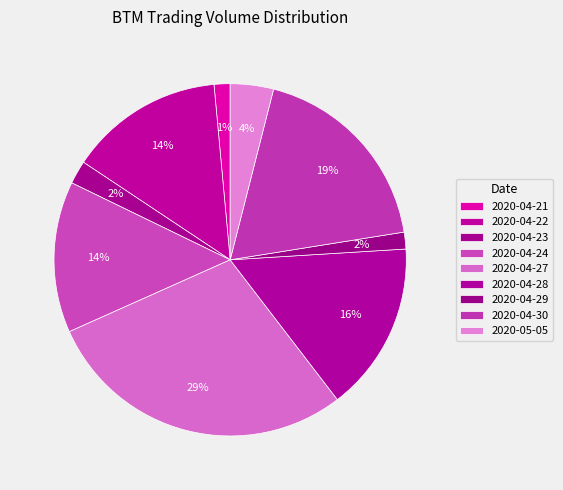

To the nearest percent, what is the difference between the largest and smallest slice percentages?

27%